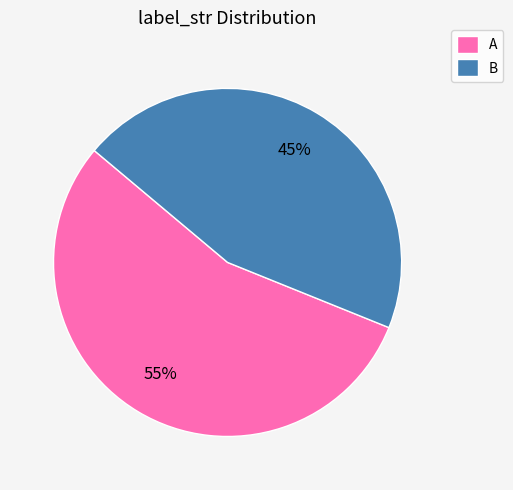

The B slice represents 55% of the pie. True or false?

False